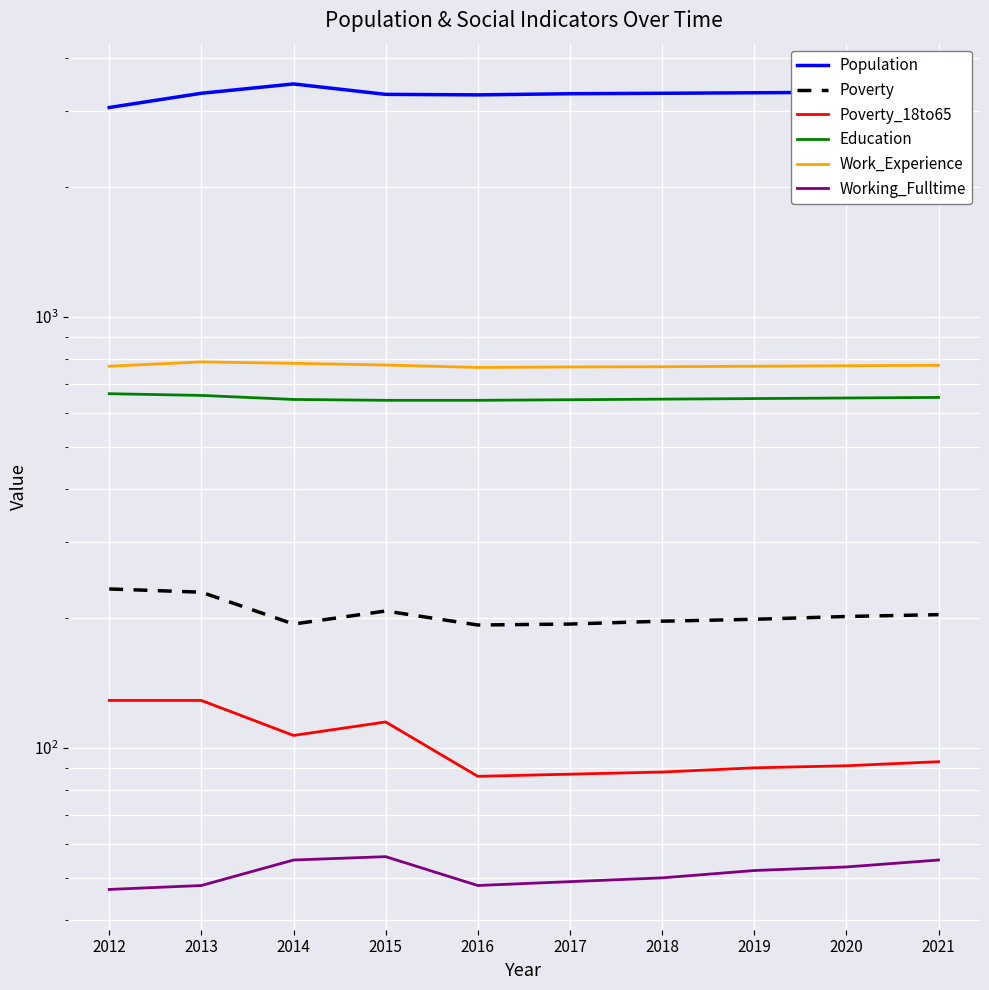

What is the average value of the Poverty_18to65 series?

102